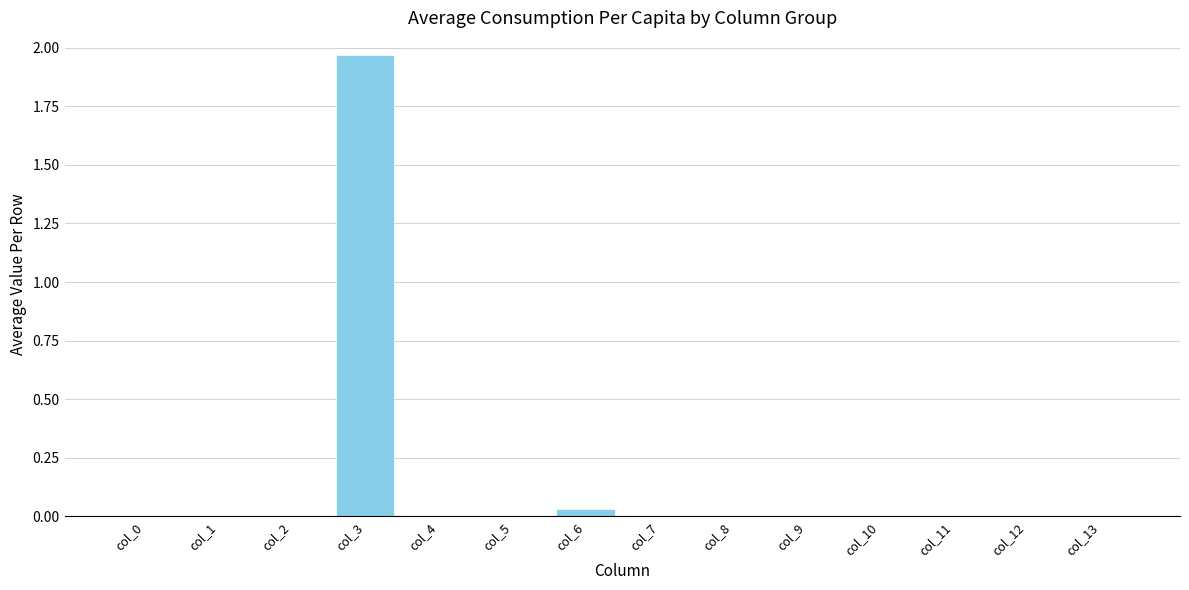

Which label corresponds to the largest value in the chart?

col_3